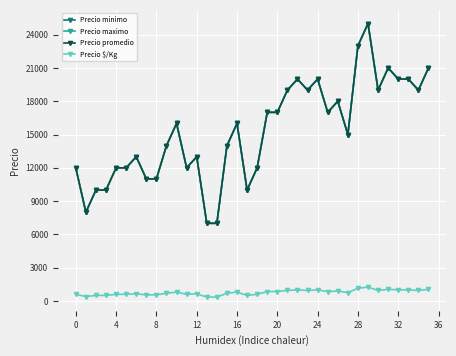

Is this an area chart (filled region under the line)?

No